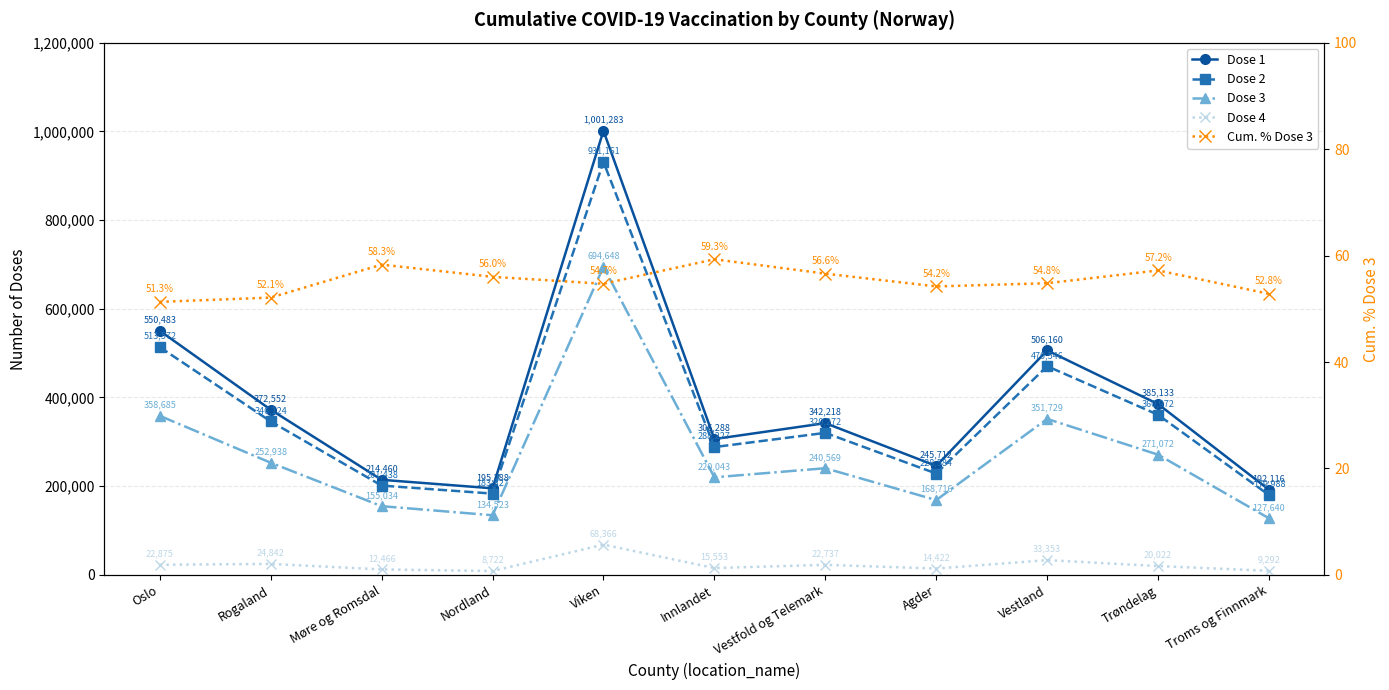

What is the sum of all Dose 3 values?

2975597.0